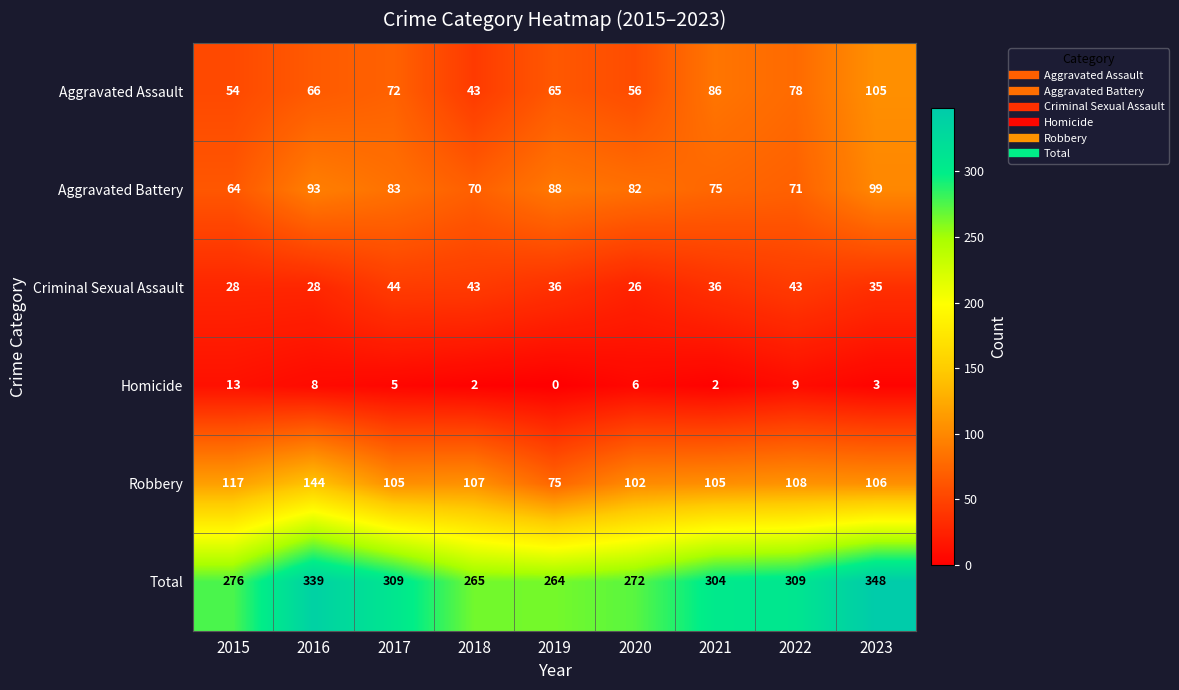

What is the difference between the maximum and second lowest values in the Aggravated Assault series?

51